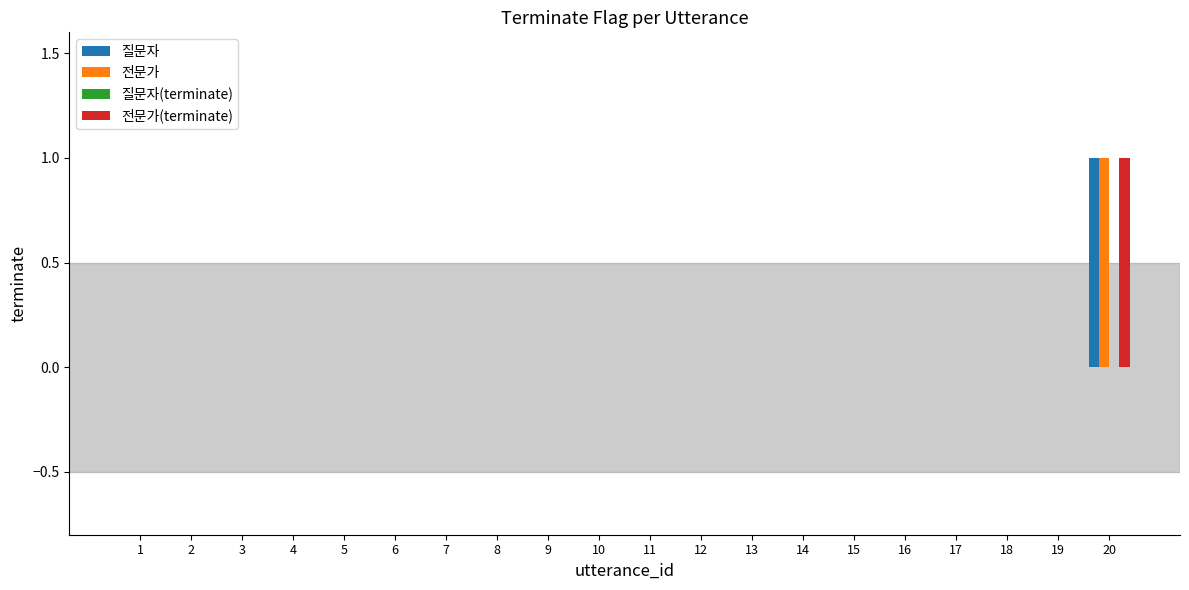

At which category is the sum across all series the highest?

20